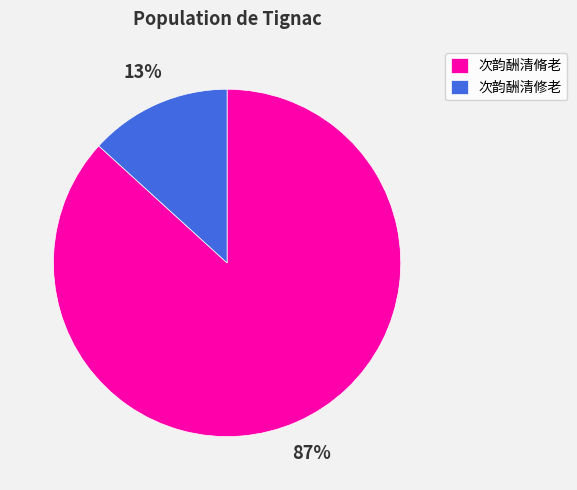

Is it true that 次韵酬清脩老 is 87% of the pie?

True